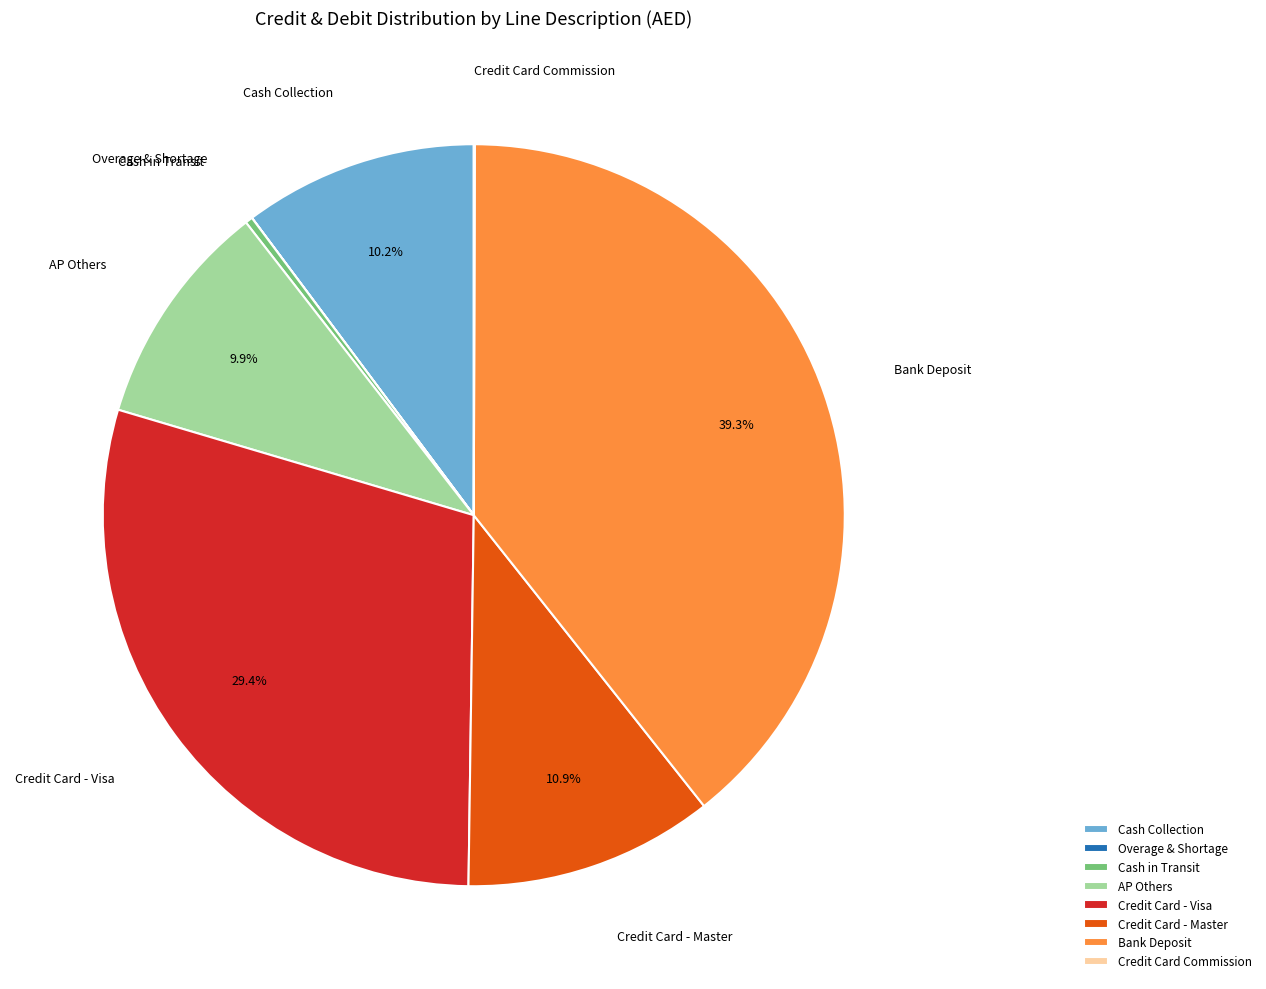

To the nearest percent, what is the average slice percentage?

12%